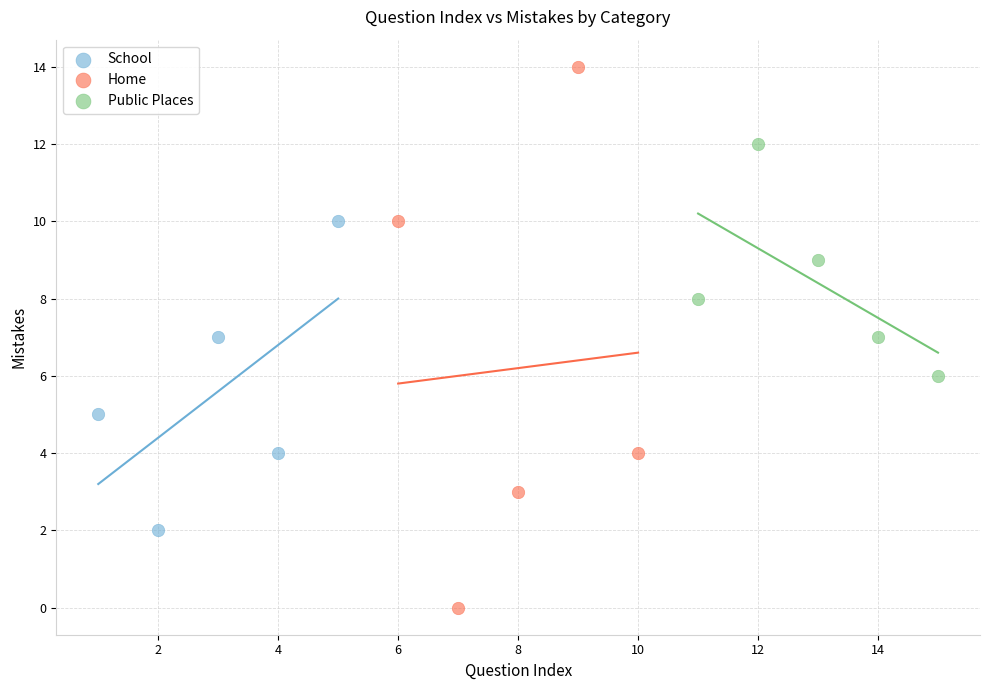

What are all the series names shown in the legend?

School, Home, Public Places